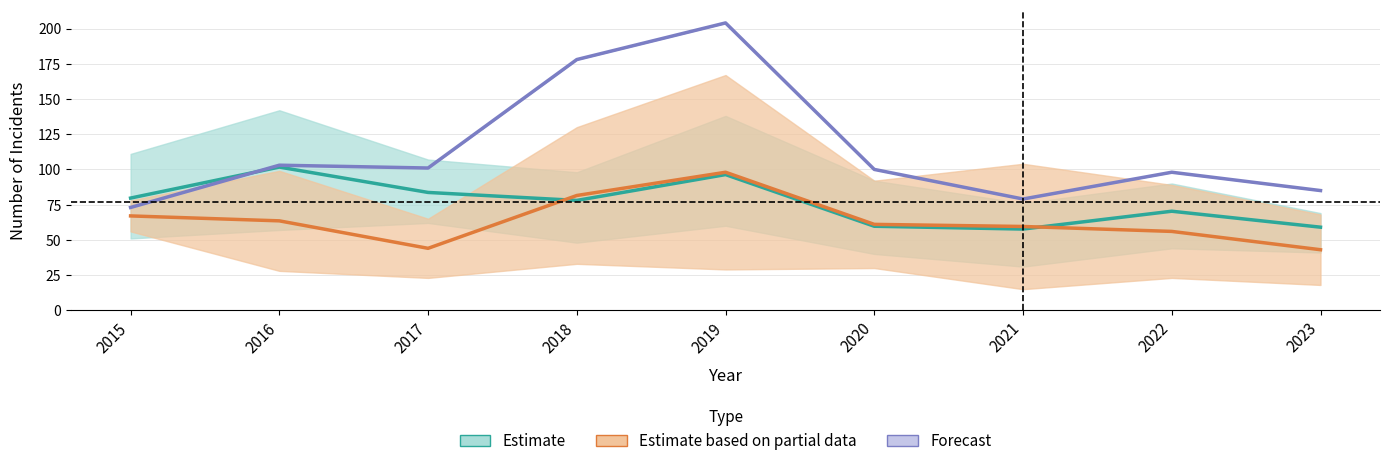

What is the sum of the Estimate values at 2015 and 2021?

137.3